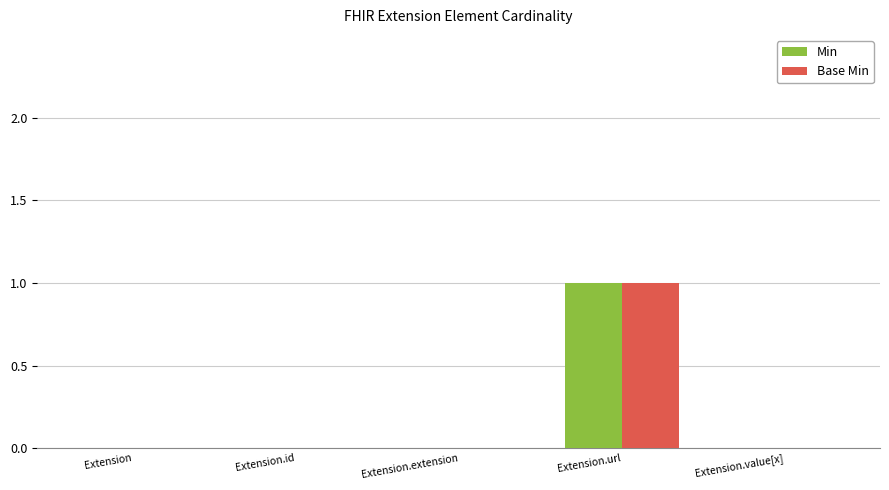

At which category is the sum across all series the highest?

Extension.url